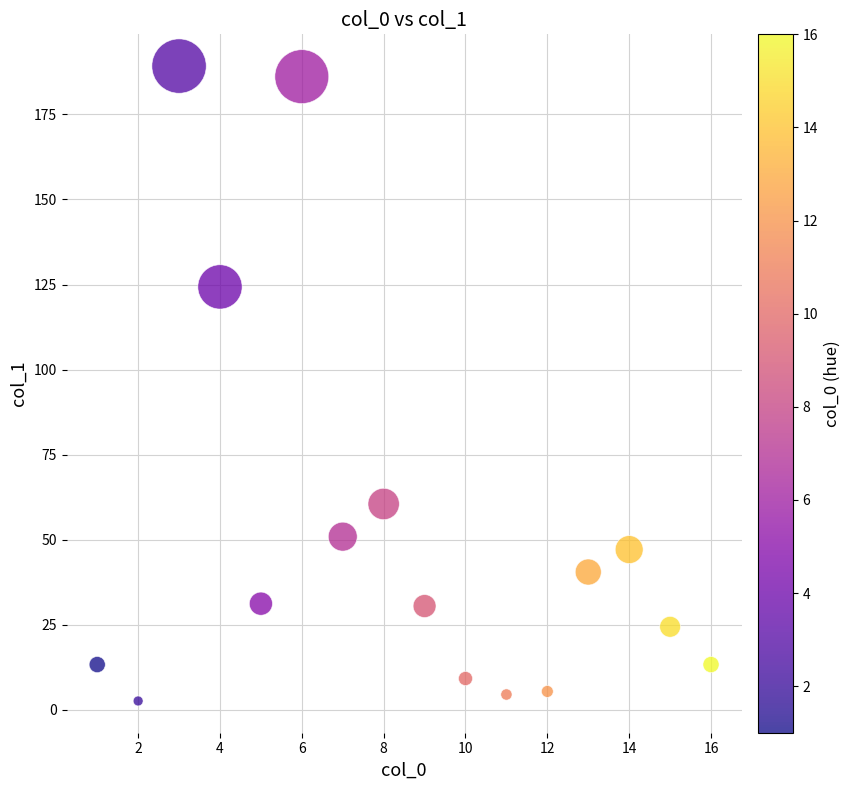

What Y value in the scatter plot is closest to 95?

124.3